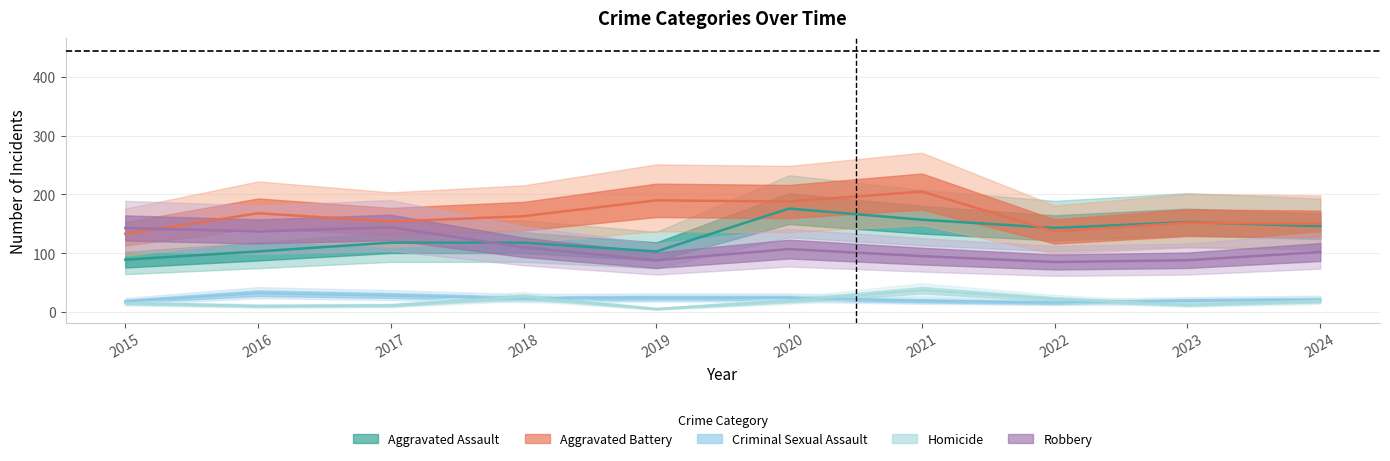

What is the lowest value of the Homicide series?

5